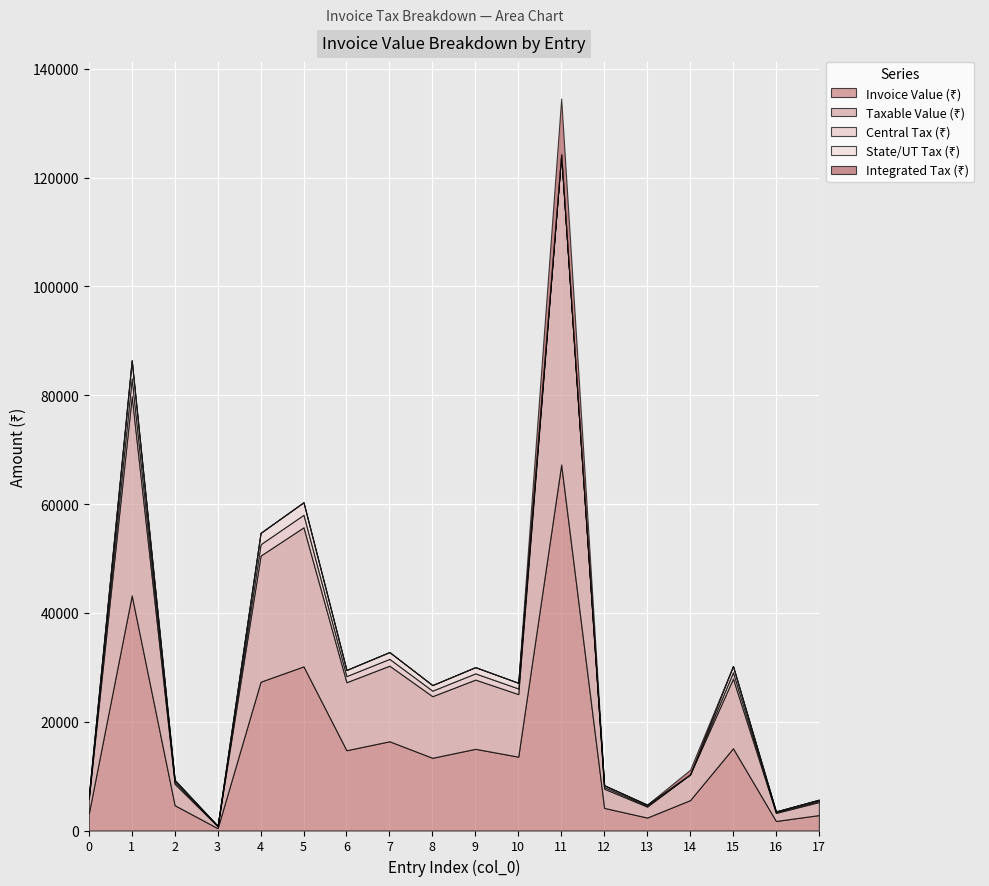

True or false: State/UT Tax (₹) and Invoice Value (₹) cross at least once.

False